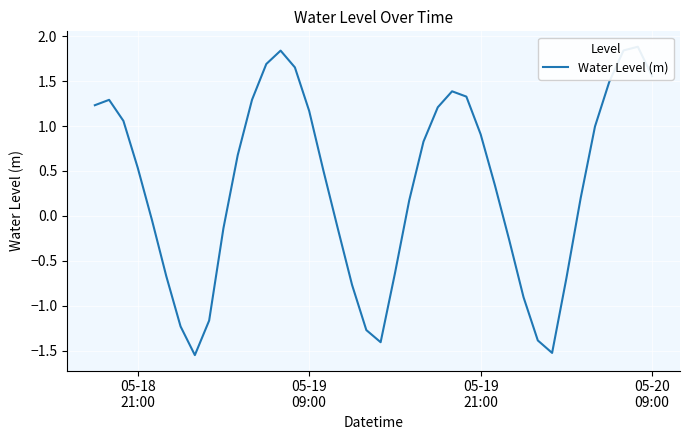

How many interior local valleys (lower than both neighbors) does the data have?

3